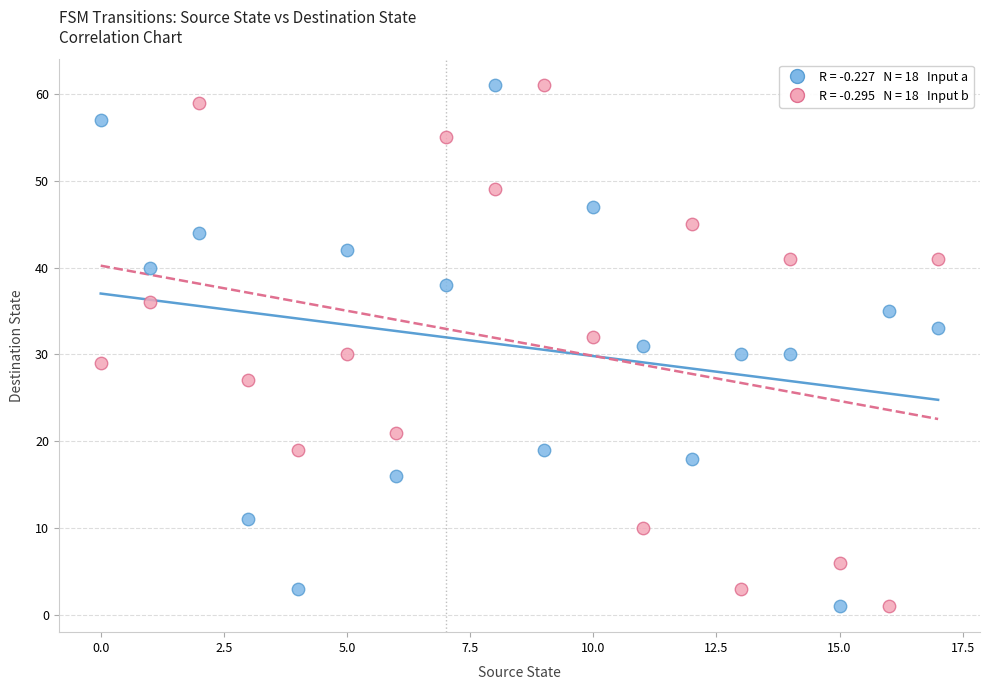

Across all data points, what is the range of Y values (max minus min)?

60